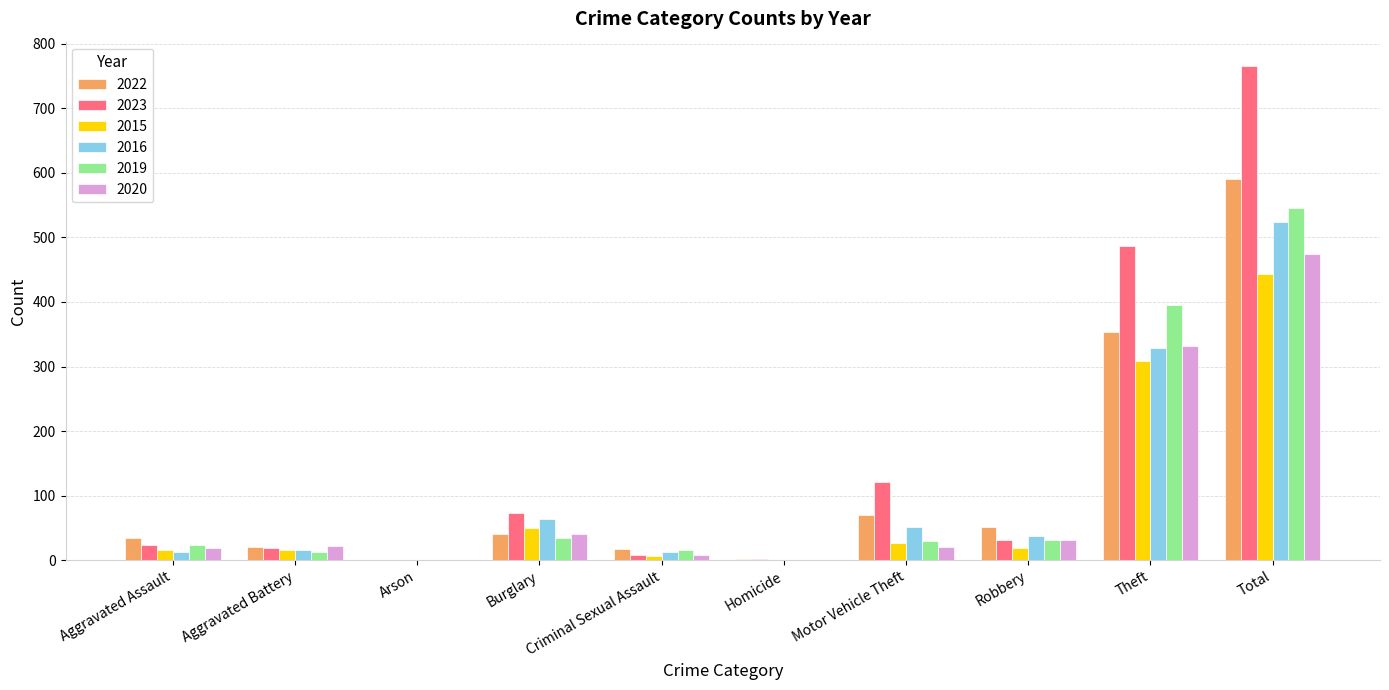

What are all the series names shown in the legend?

2022, 2023, 2015, 2016, 2019, 2020